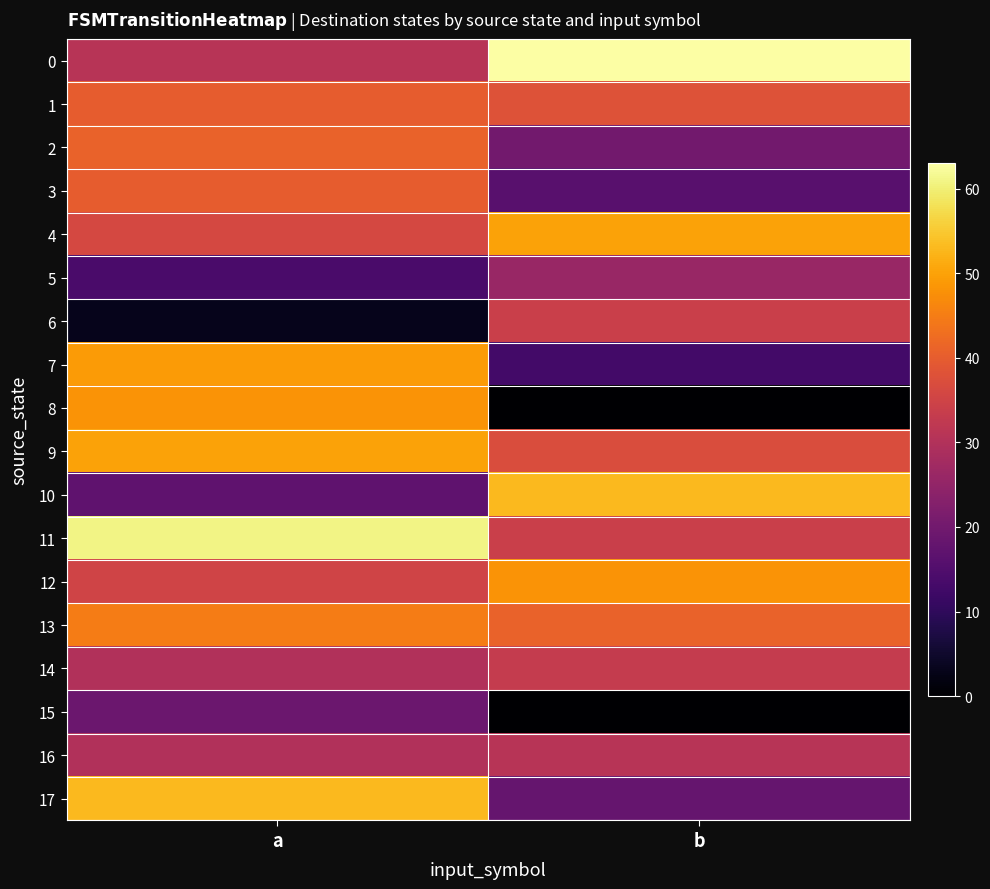

Rank the series by their maximum value, from lowest to highest.

15, 5, 16, 14, 6, 1, 3, 2, 13, 8, 12, 7, 4, 9, 10, 17, 11, 0